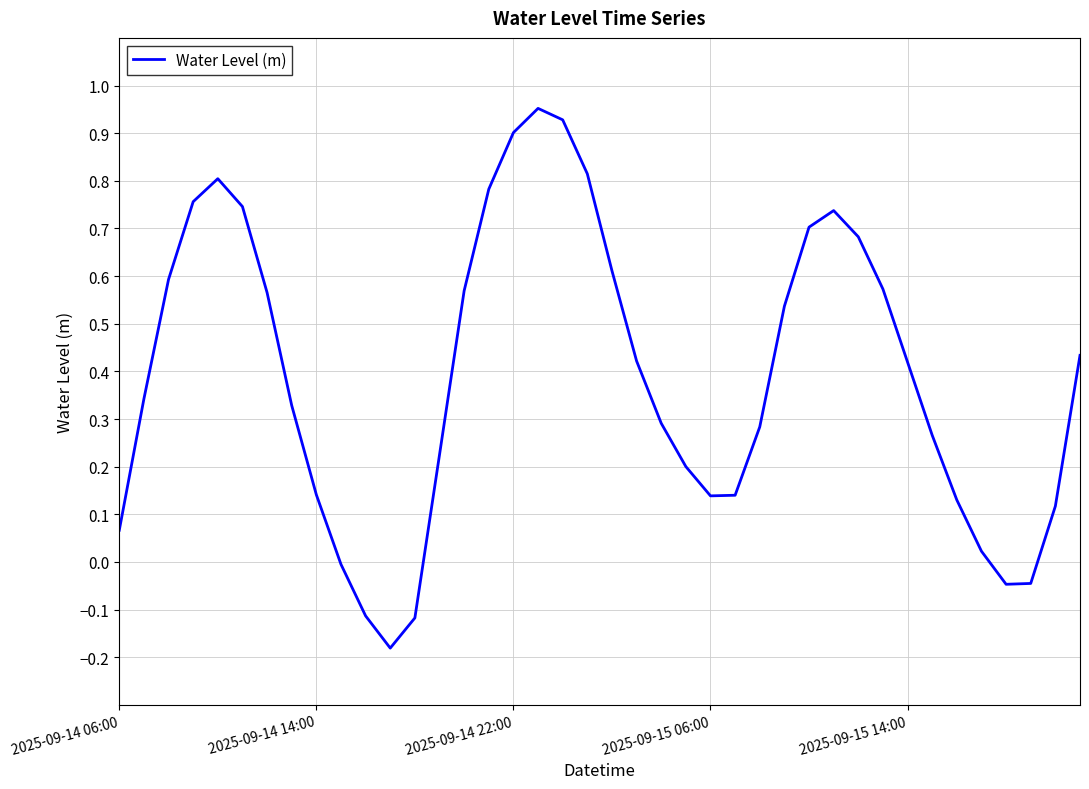

Rank the categories by value from lowest to highest.

11, 12, 10, 36, 37, 9, 35, 2025-09-14 06:00, 38, 34, 24, 25, 8, 23, 13, 33, 26, 22, 7, 2025-09-14 14:00, 32, 21, 39, 27, 6, 14, 31, 2025-09-14 22:00, 20, 30, 28, 29, 5, 2025-09-15 06:00, 15, 2025-09-15 14:00, 19, 16, 18, 17